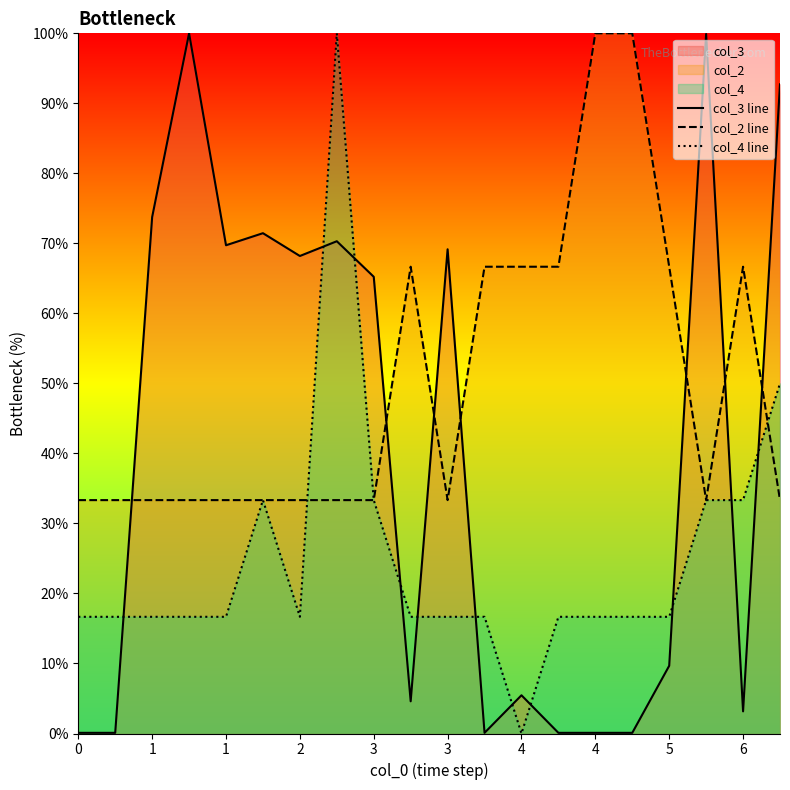

True or false: col_3 line has more than 2 interior local peaks.

True